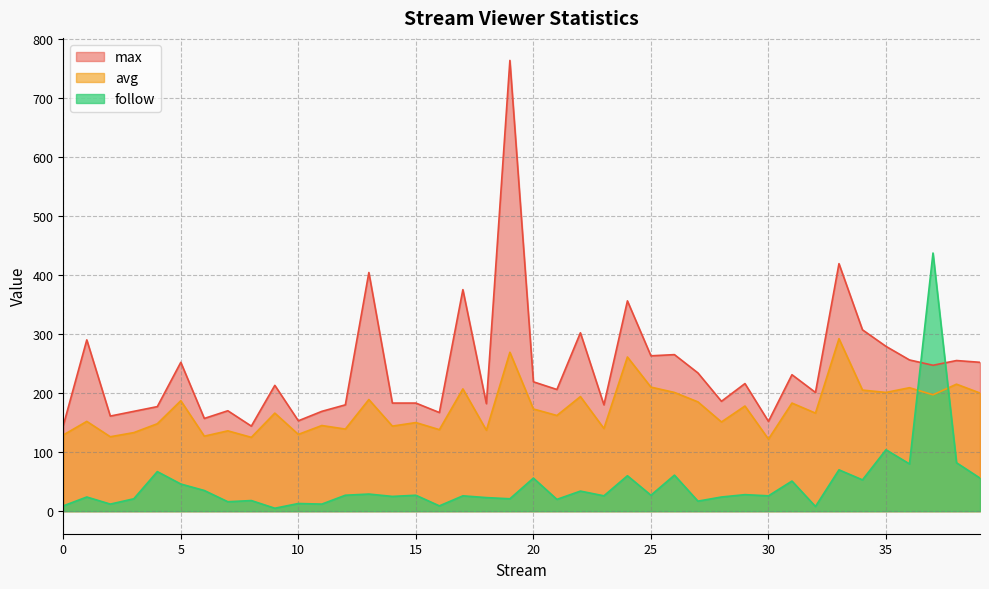

At which category does follow reach its first local peak?

1